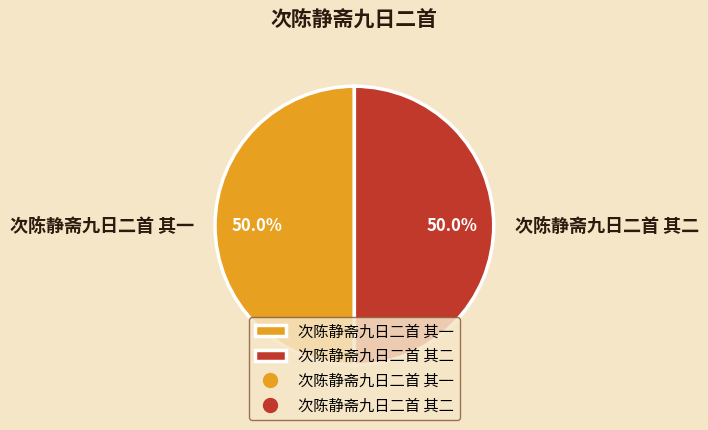

Approximately how many times larger is the value at 次陈静斋九日二首 其二 compared to 次陈静斋九日二首 其一?

1.0